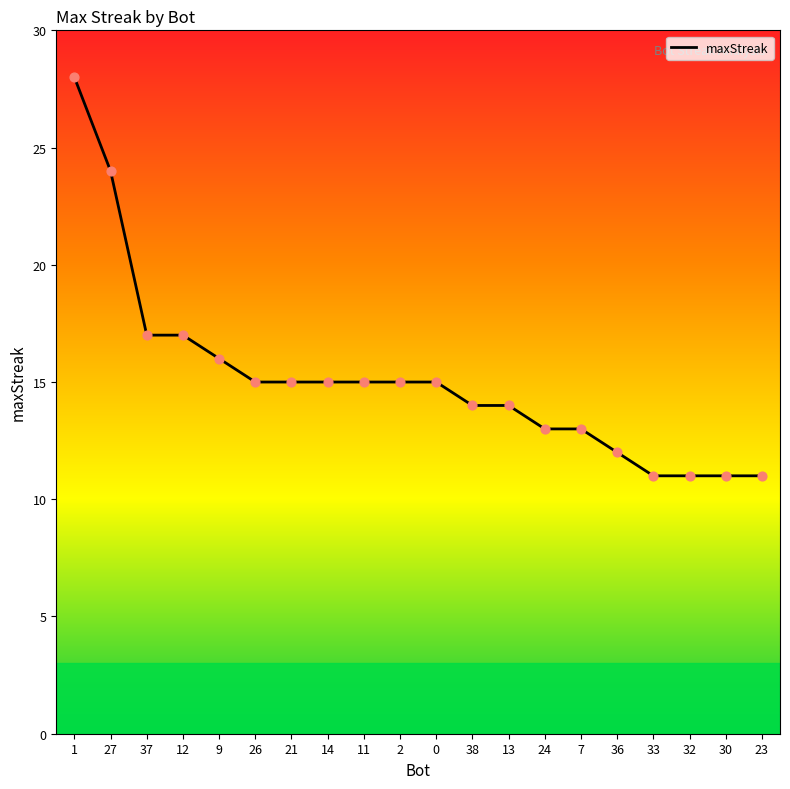

Between 30 and 13, which is larger?

13